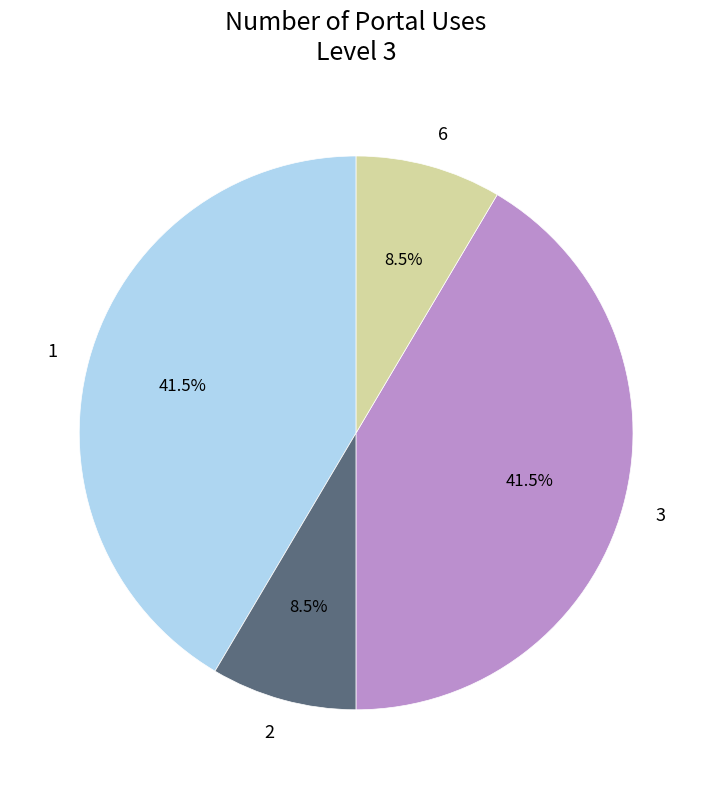

Does 2 represent more than half of the total?

No